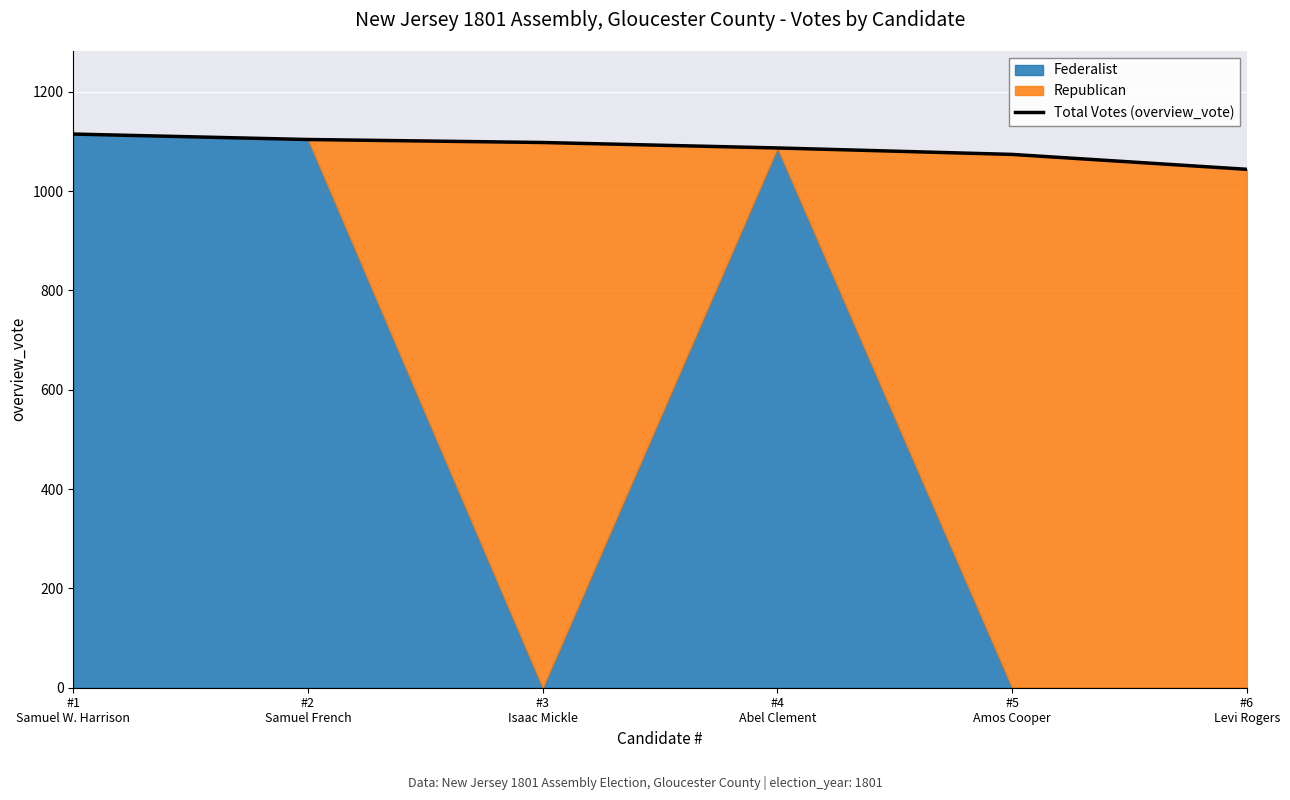

True or false: the data has more than 2 interior local peaks.

False